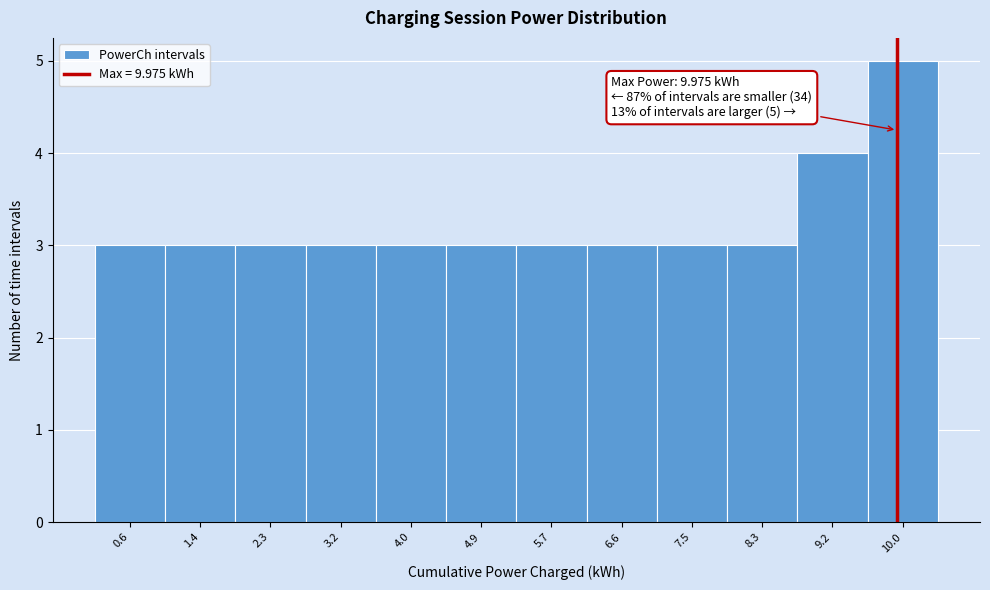

Which range on the x-axis has the tallest bar?

9.6 to 10.5